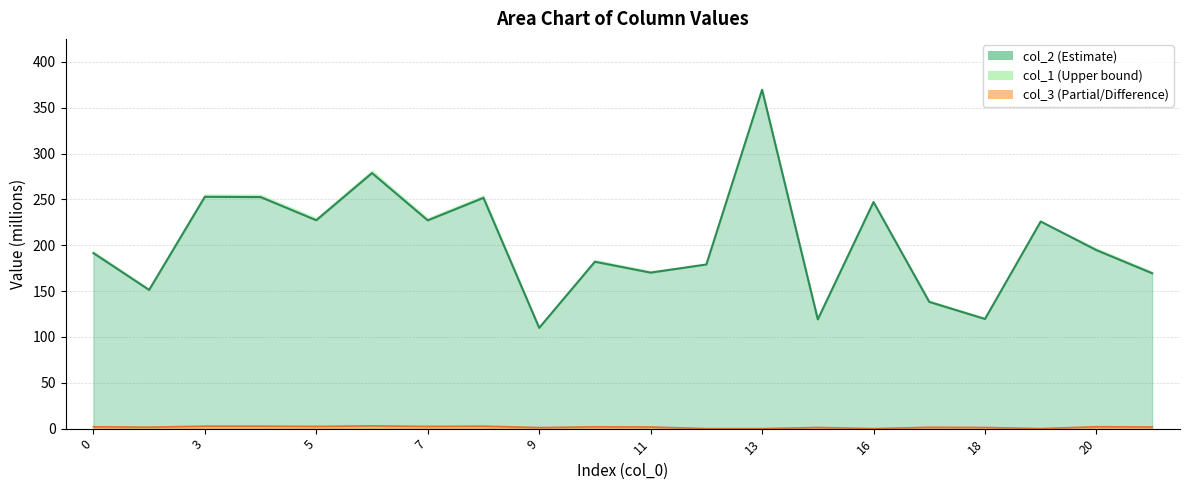

True or false: col_3 and col_1 cross at least once.

False